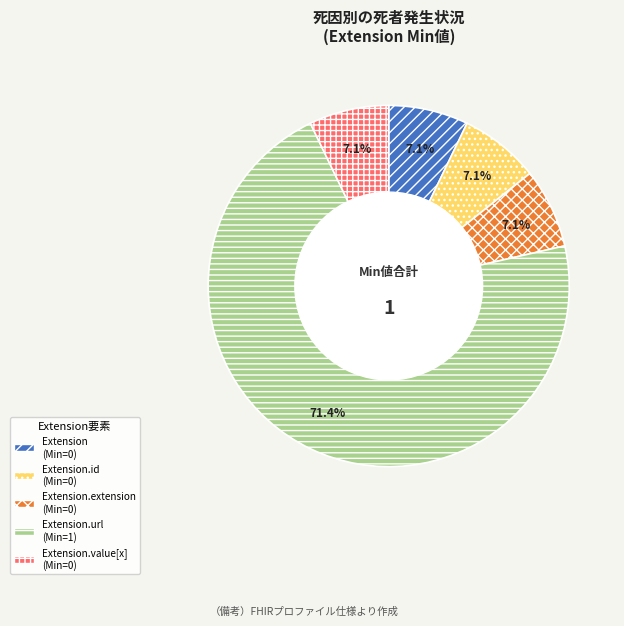

Is there a majority slice in this chart?

Yes